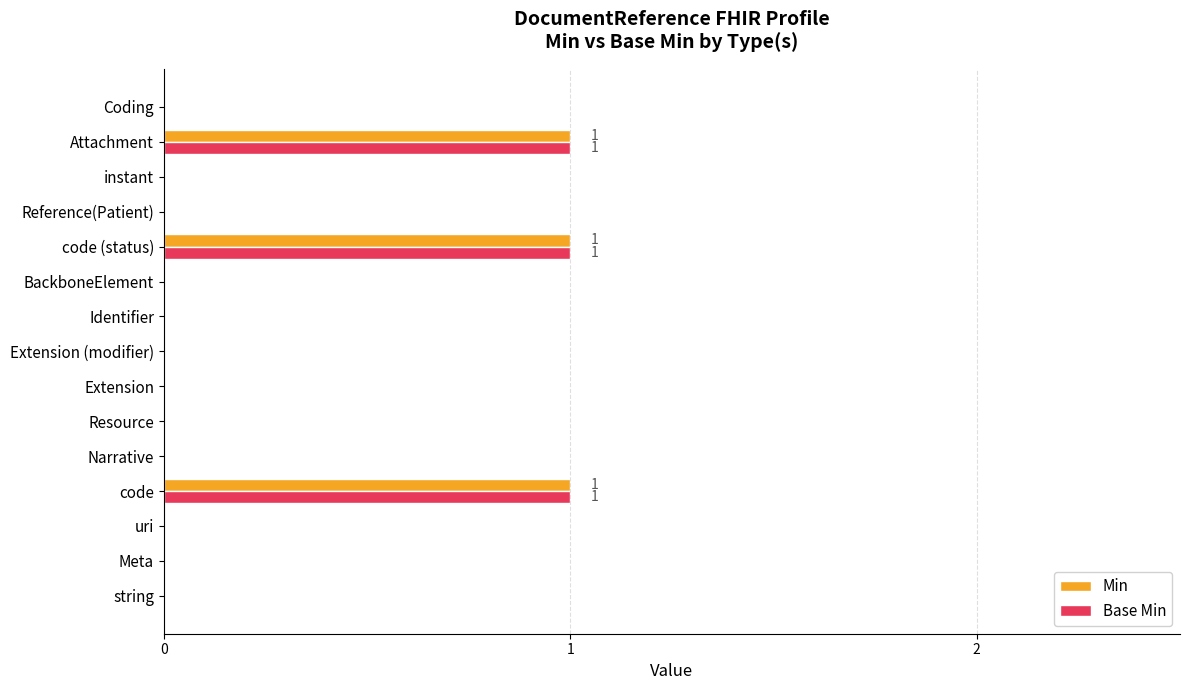

True or false: Min has a value of 0 at BackboneElement.

True